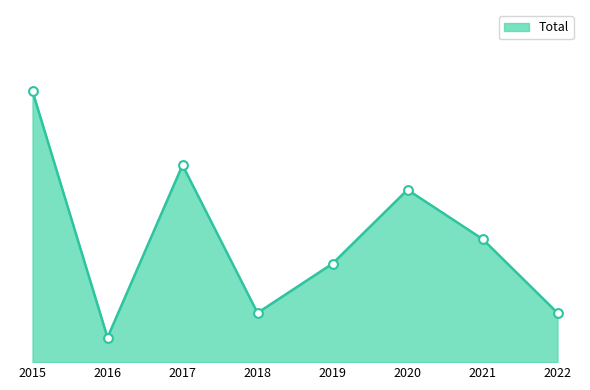

Does the chart have visible grid lines?

No